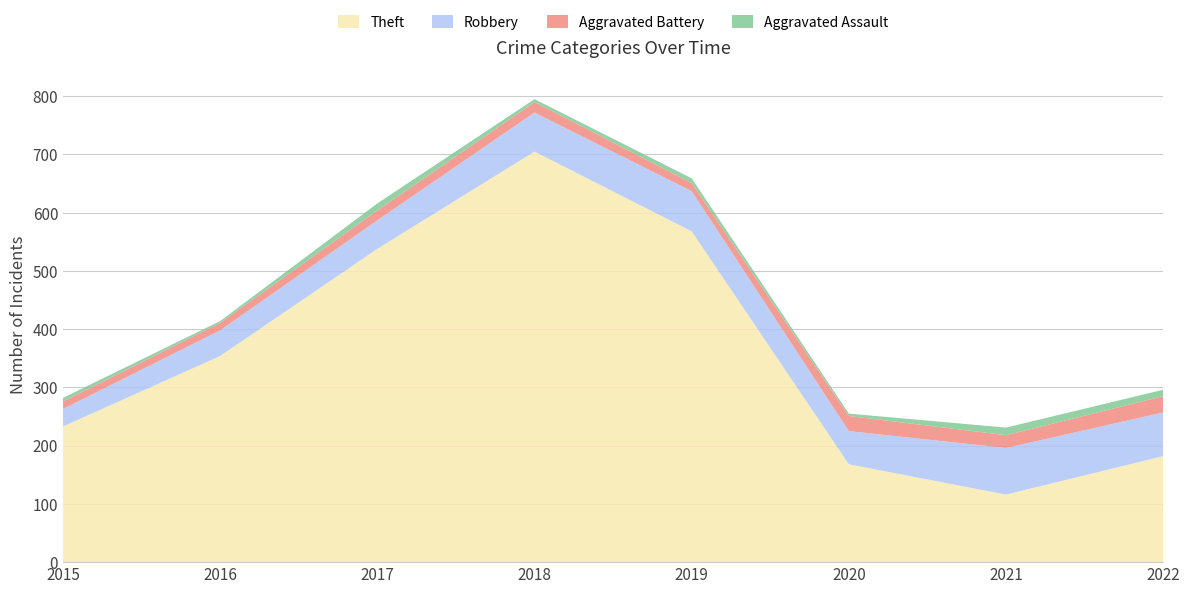

Reading left to right, extract all data points from this chart.

Theft: 2015=233	2016=354	2017=538	2018=705	2019=568	2020=168	2021=116	2022=182
Robbery: 2015=30	2016=44	2017=49	2018=67	2019=69	2020=57	2021=80	2022=75
Aggravated Battery: 2015=13	2016=13	2017=17	2018=18	2019=14	2020=26	2021=22	2022=28
Aggravated Assault: 2015=6	2016=3	2017=12	2018=5	2019=8	2020=4	2021=13	2022=11